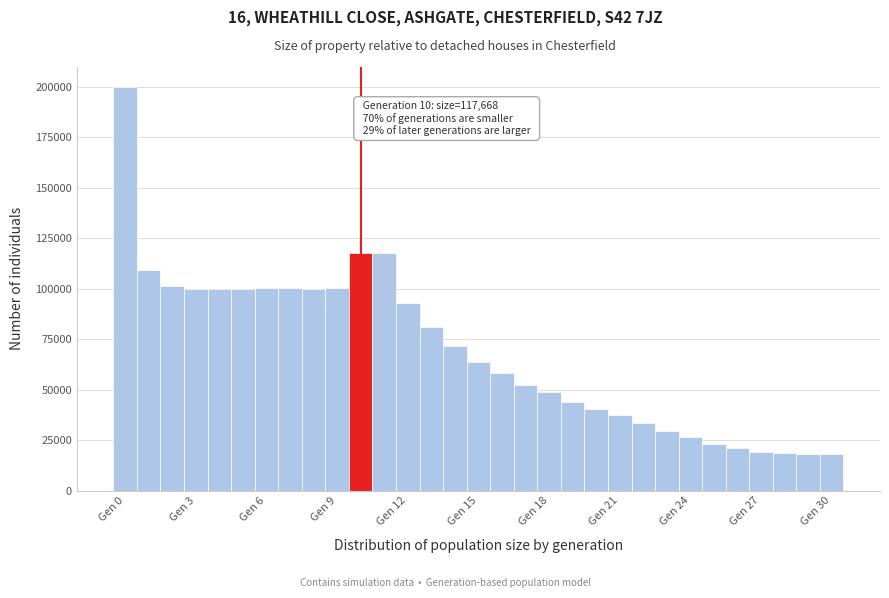

Around what value on the x-axis is the tallest bar? Give the approximate position of its centre, as read against the axis.

0.0